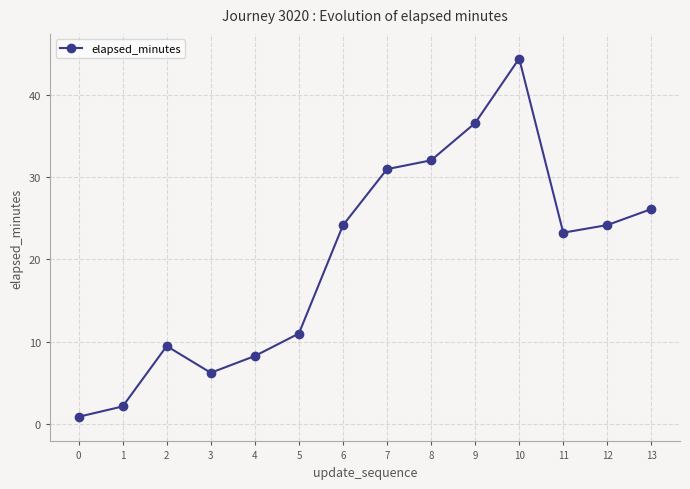

True or false: the data has more than 2 interior local peaks.

False